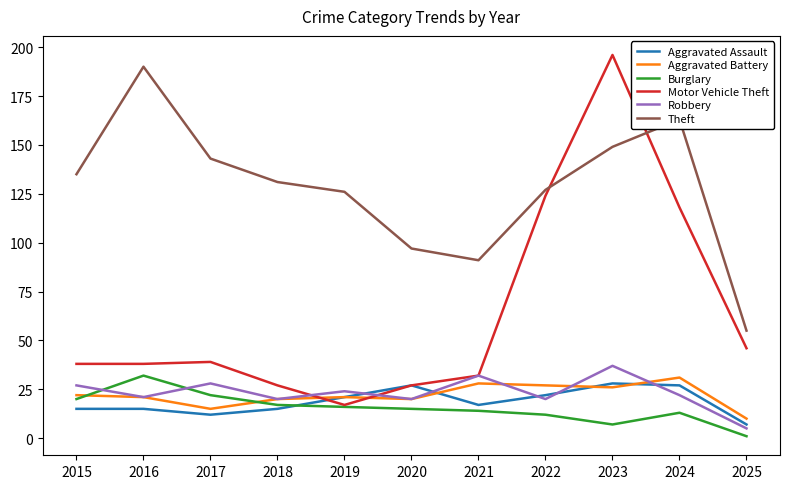

Which category has the lowest value in the Aggravated Assault series?

2025